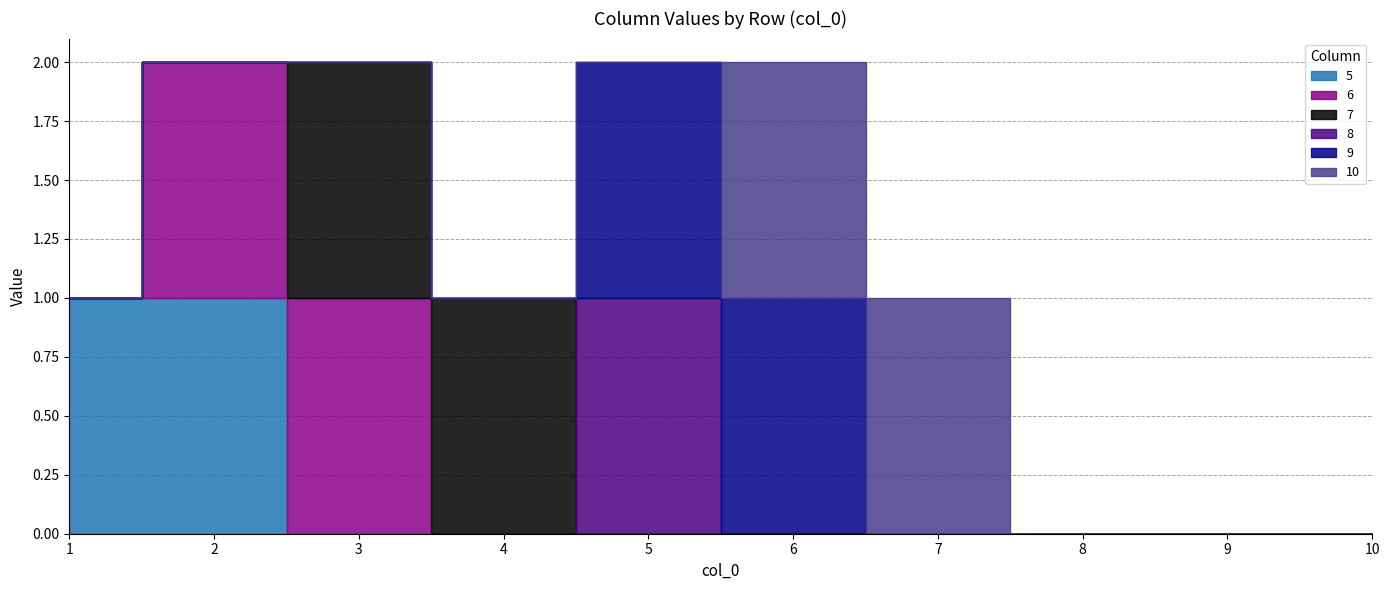

At 10, list the series in order from largest to smallest.

5, 6, 7, 8, 9, 10